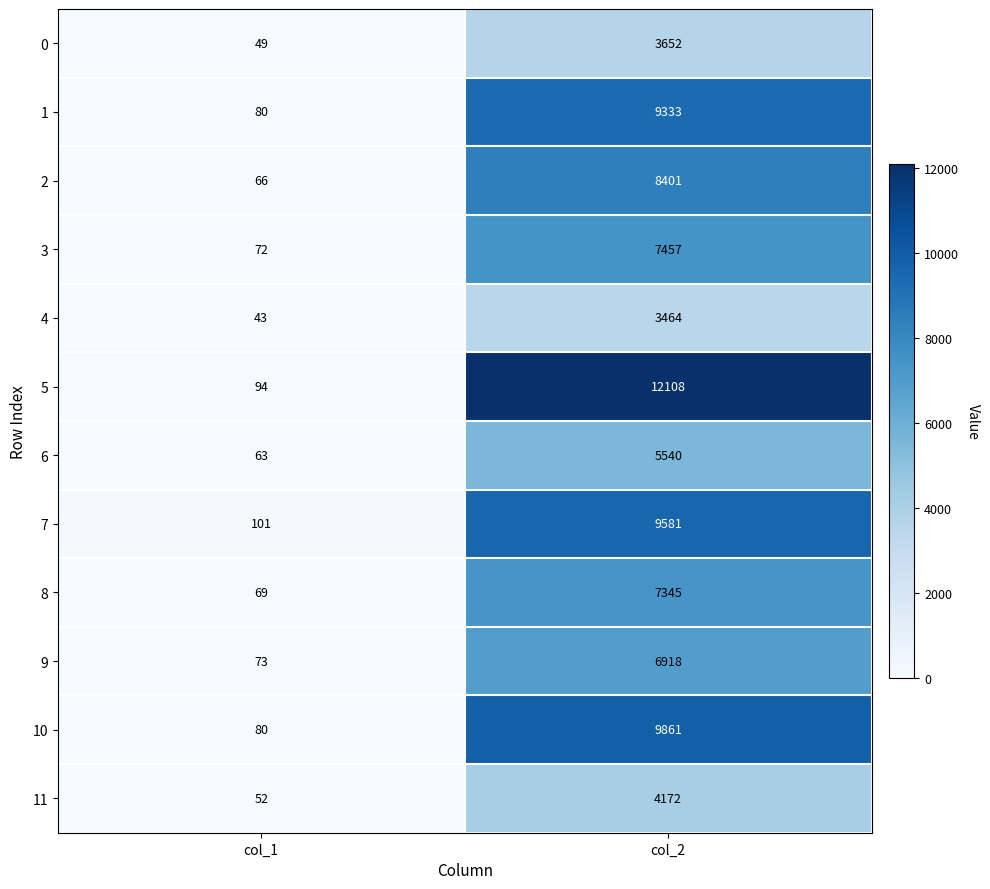

Reading left to right, what are all the values shown in this chart?

0: col_1=49	col_2=3652
1: col_1=80	col_2=9333
2: col_1=66	col_2=8401
3: col_1=72	col_2=7457
4: col_1=43	col_2=3464
5: col_1=94	col_2=12108
6: col_1=63	col_2=5540
7: col_1=101	col_2=9581
8: col_1=69	col_2=7345
9: col_1=73	col_2=6918
10: col_1=80	col_2=9861
11: col_1=52	col_2=4172